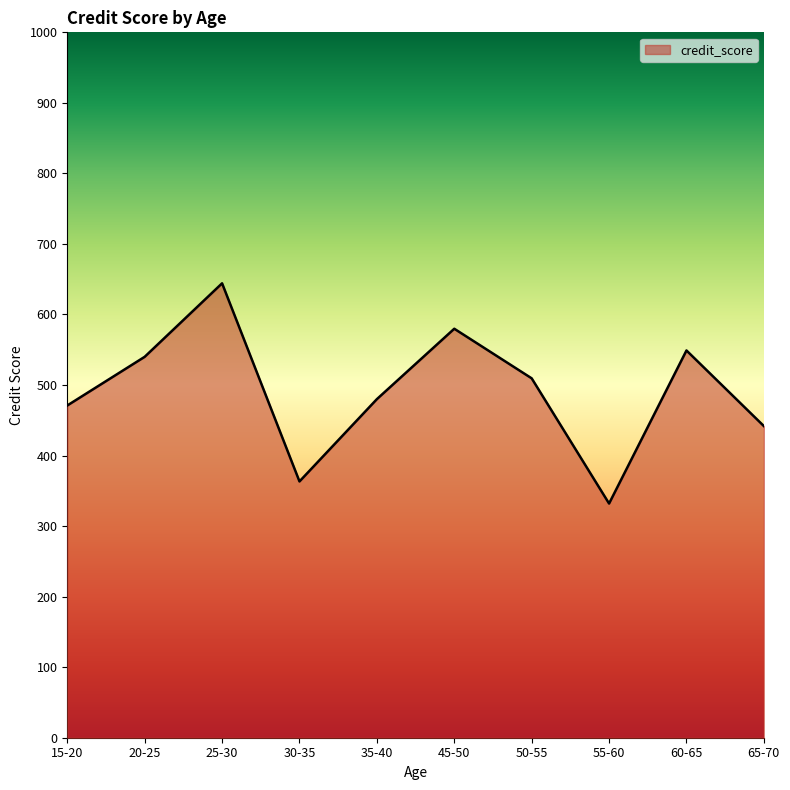

Rank the categories by value from highest to lowest.

25-30, 45-50, 60-65, 20-25, 50-55, 35-40, 15-20, 65-70, 30-35, 55-60